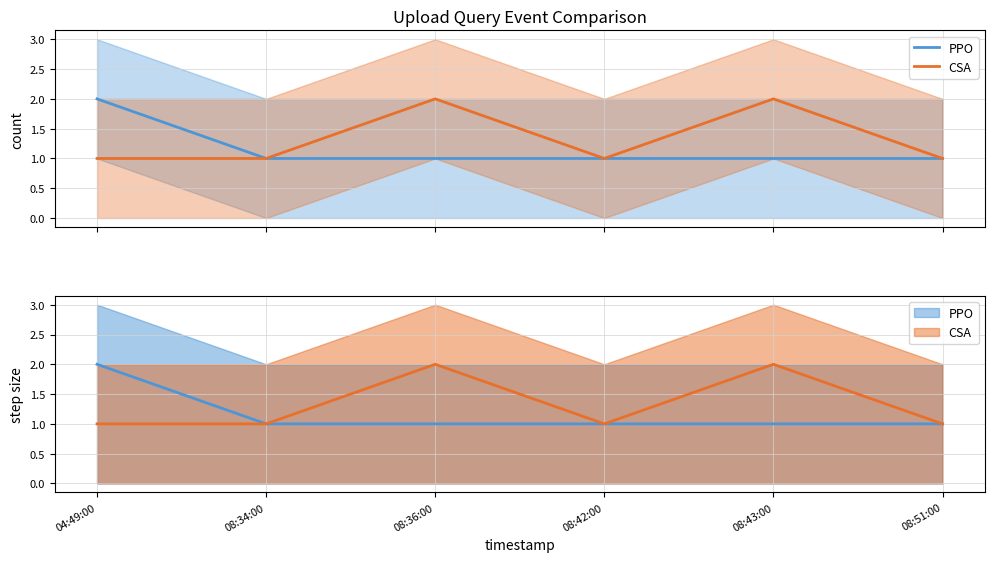

Is the value of PPO at 04:49:00 greater than the value of CSA at 08:42:00?

Yes